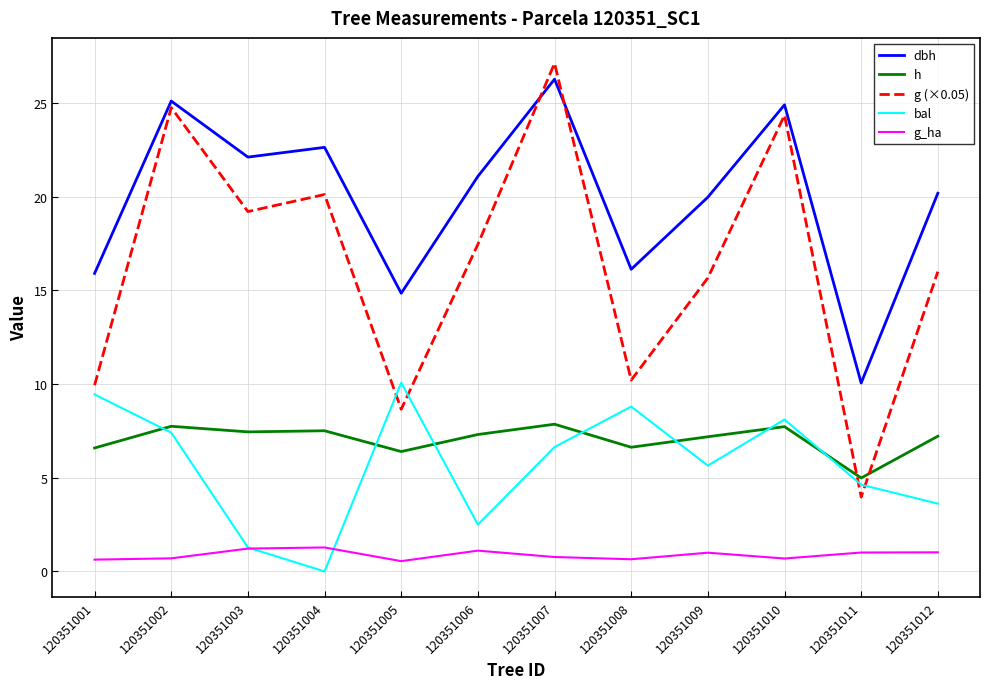

How many interior local valleys does the g (×0.05) series have?

4